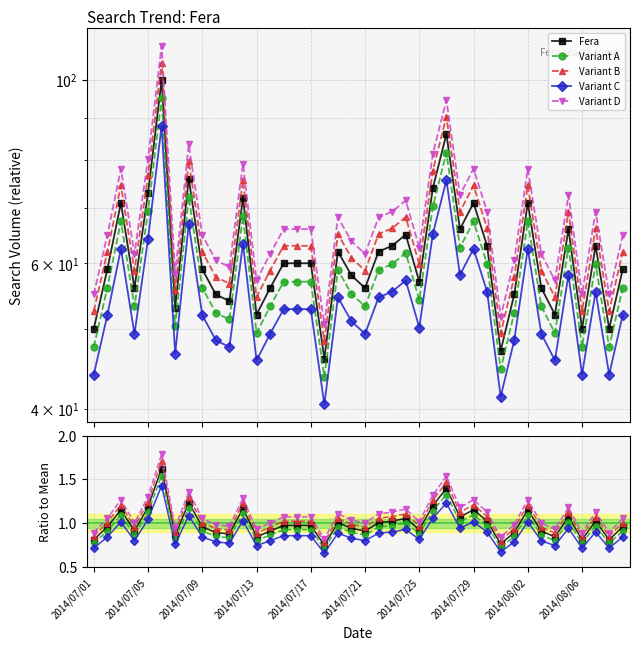

What are all the series names shown in the legend?

Fera, Variant A, Variant B, Variant C, Variant D